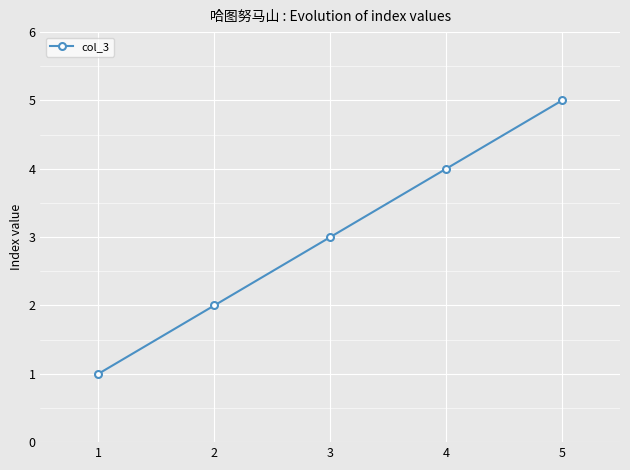

Where is the data nearest to the value 3?

3